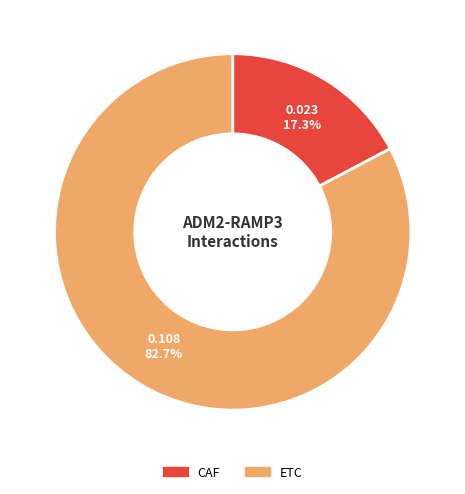

Is there any slice that represents more than half of the pie?

Yes